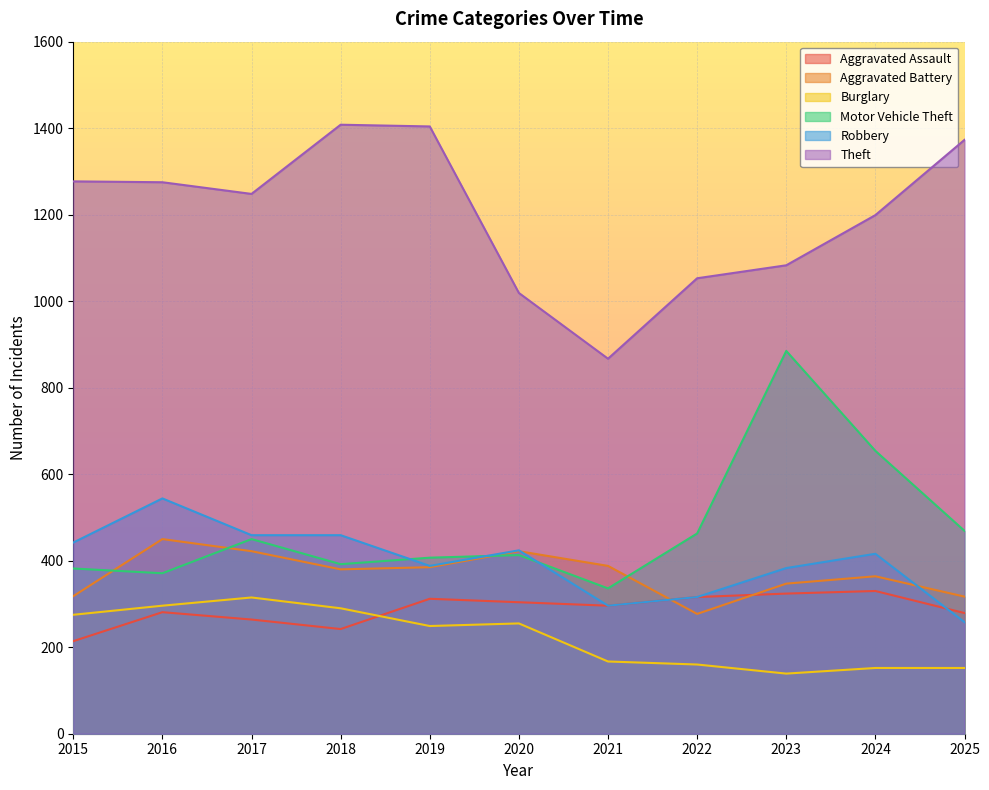

How many values in the Theft series are below 1248?

5